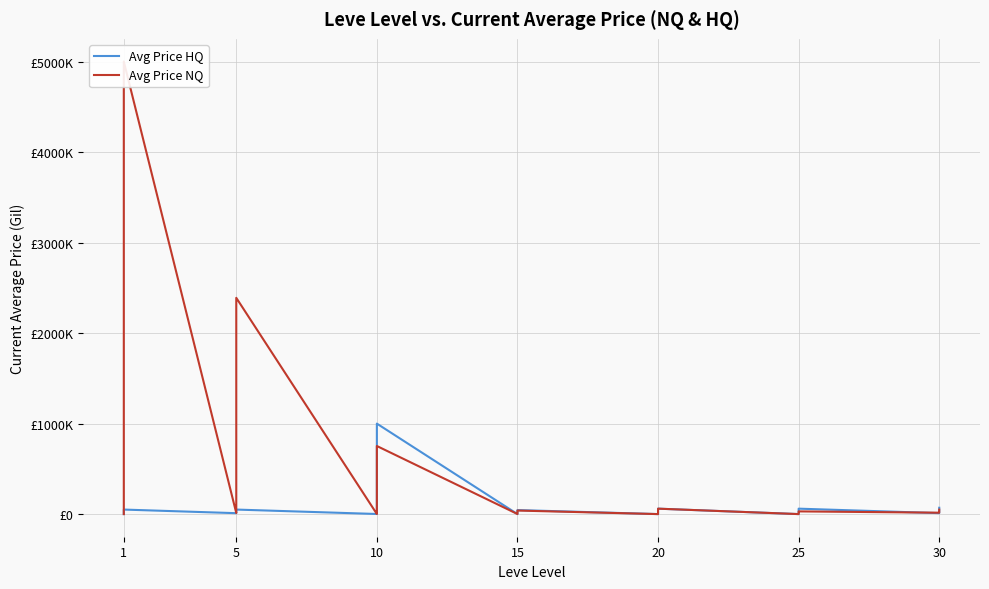

What is the sum of all Avg Price HQ values?

1909533.8